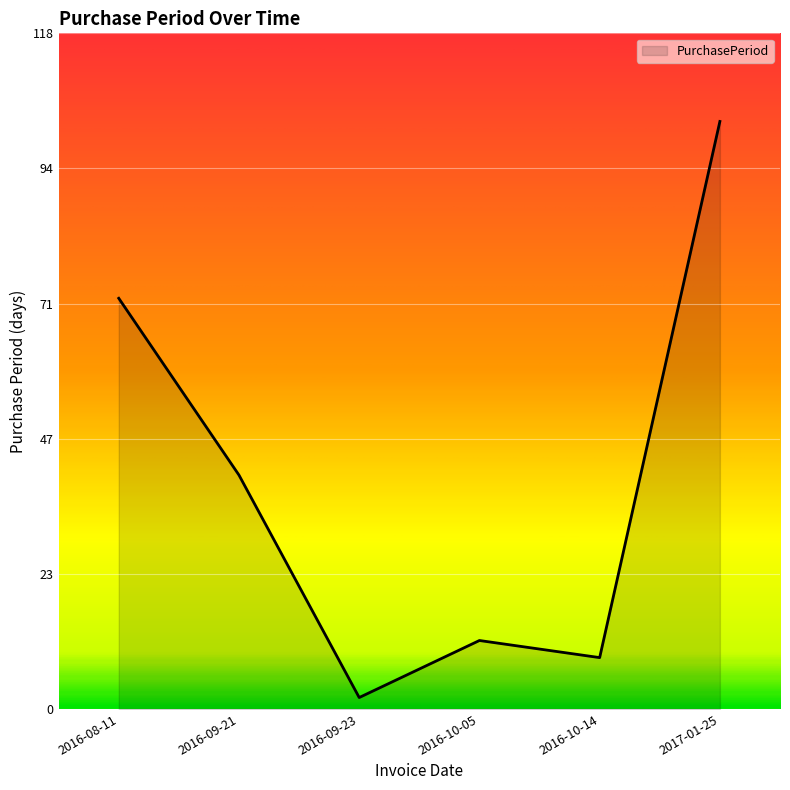

What is the minimum value shown in the chart?

2